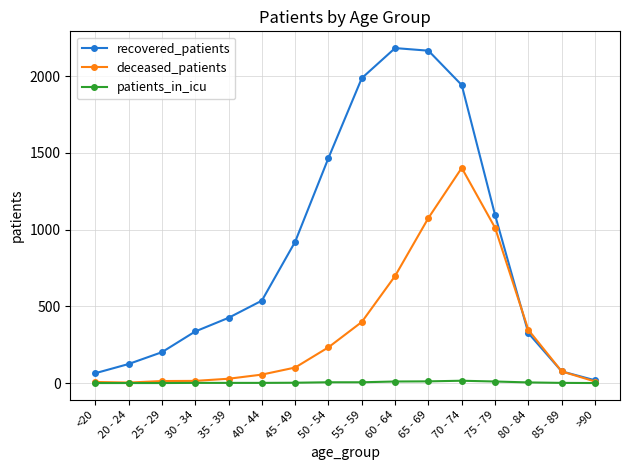

What are all the series names shown in the legend?

recovered_patients, deceased_patients, patients_in_icu